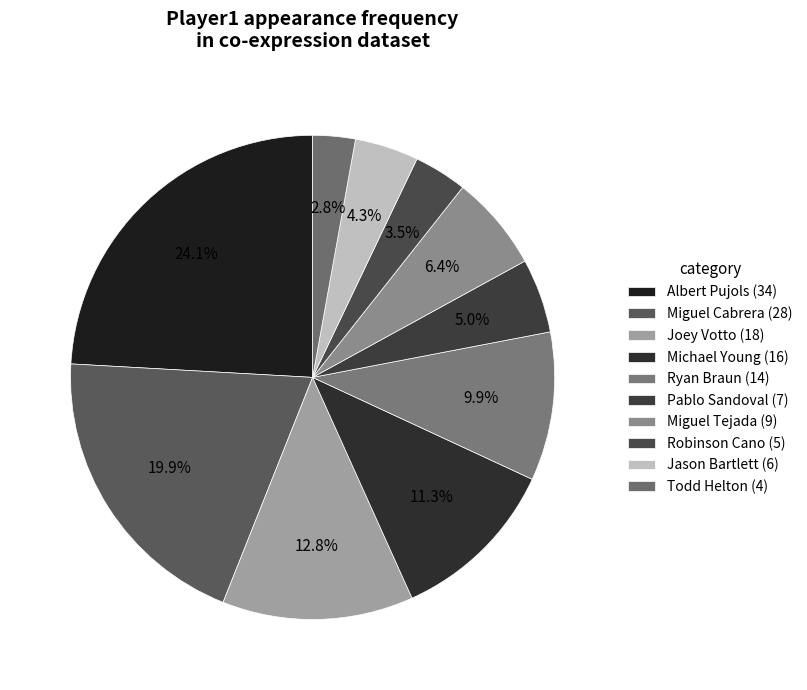

How many segments does this pie chart have?

10